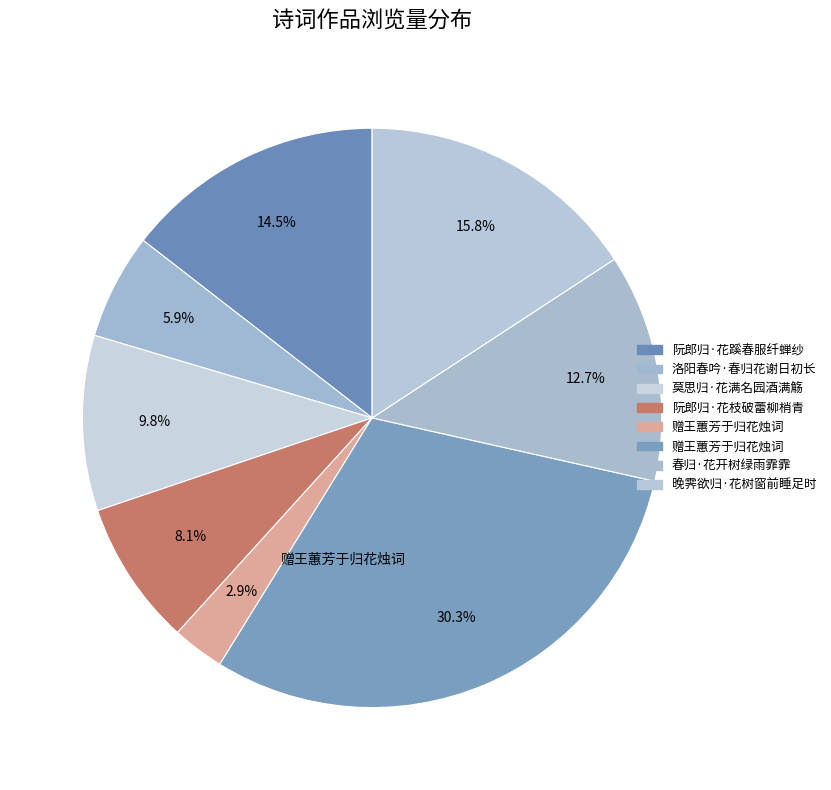

Count the number of slices in the pie.

8